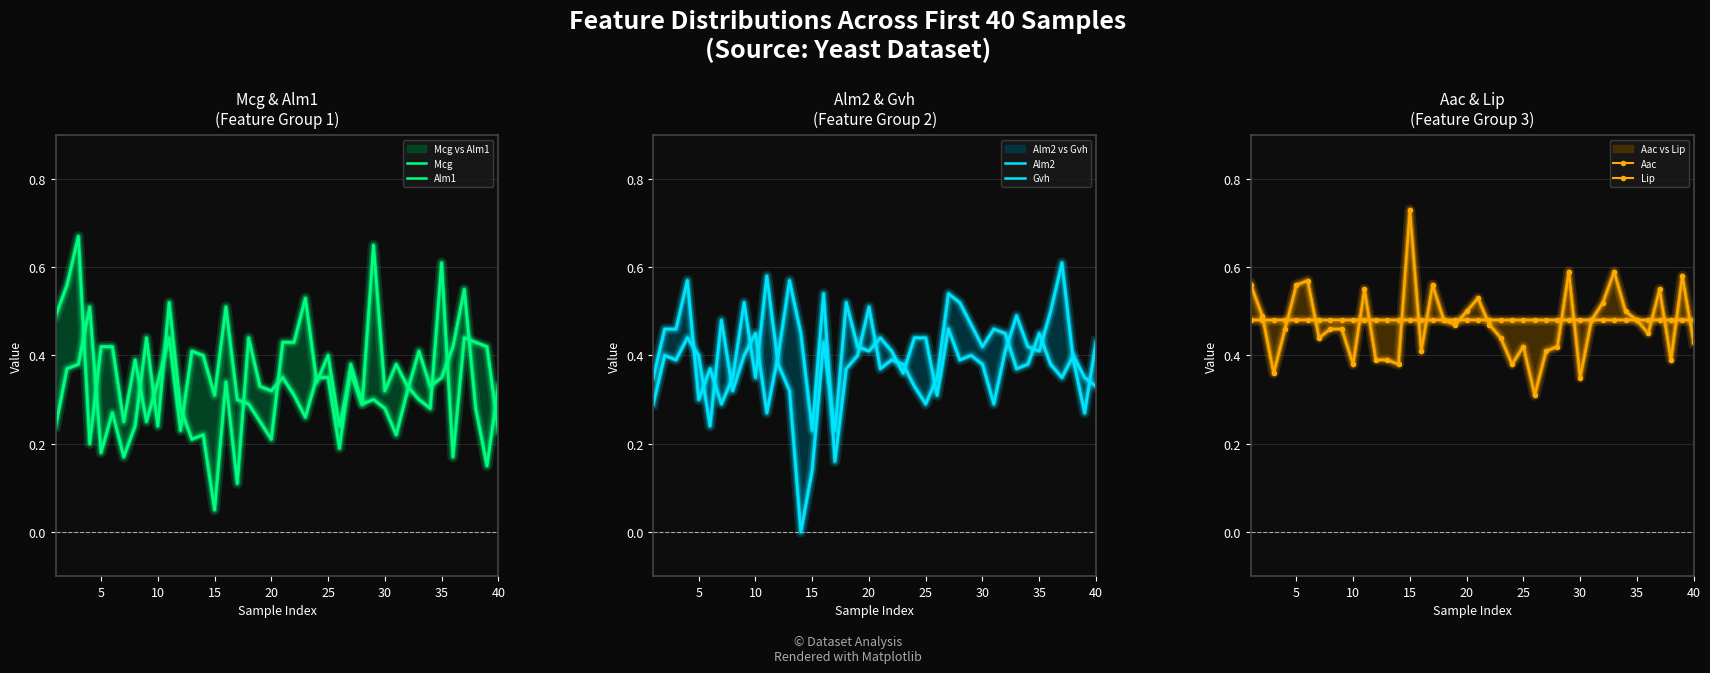

Rank the series by their maximum value, from lowest to highest.

Lip, Alm1, Gvh, Alm2, Mcg, Aac